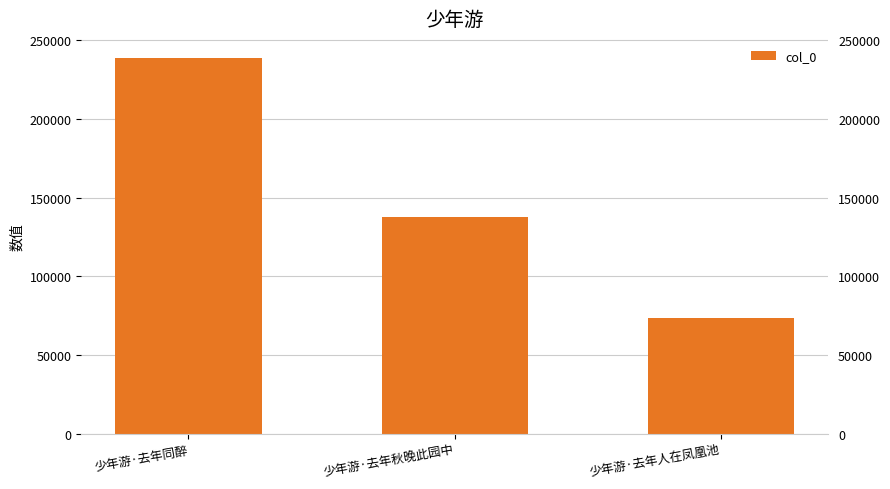

At which label is the value closest to 156129?

少年游·去年秋晚此园中